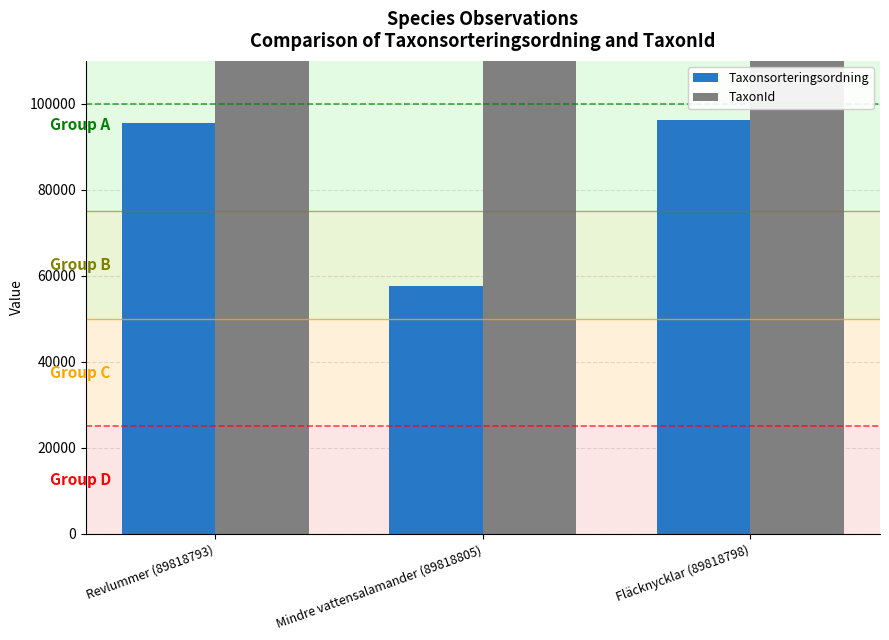

The Taxonsorteringsordning series shows 38771 at Revlummer (89818793). True or false?

False